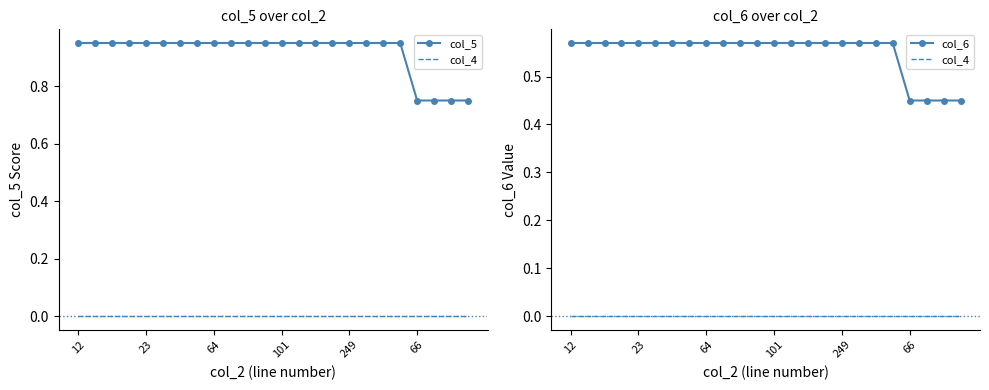

Reading left to right, list all the values displayed in this chart.

col_5: 0.9	0.9	0.9	0.9	0.9	0.9	0.9	0.9	0.9	0.9	0.9	0.9	0.9	0.9	0.9	0.9	0.9	0.9	0.9	0.9	0.8	0.8	0.8	0.8
col_4: 0.0	0.0	0.0	0.0	0.0	0.0	0.0	0.0	0.0	0.0	0.0	0.0	0.0	0.0	0.0	0.0	0.0	0.0	0.0	0.0	0.0	0.0	0.0	0.0
col_6: 0.6	0.6	0.6	0.6	0.6	0.6	0.6	0.6	0.6	0.6	0.6	0.6	0.6	0.6	0.6	0.6	0.6	0.6	0.6	0.6	0.5	0.5	0.5	0.5